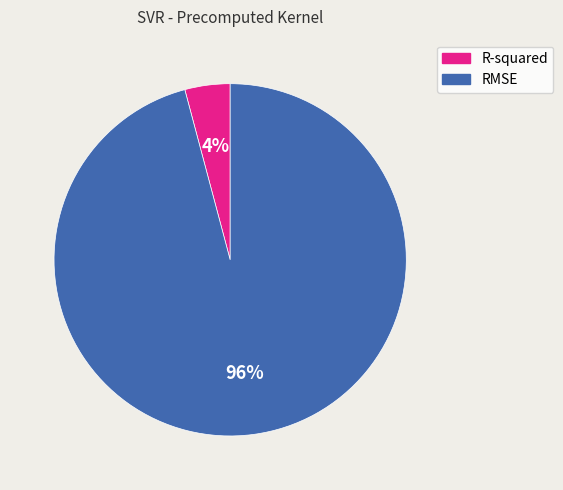

Rank the categories by value from lowest to highest.

R-squared, RMSE